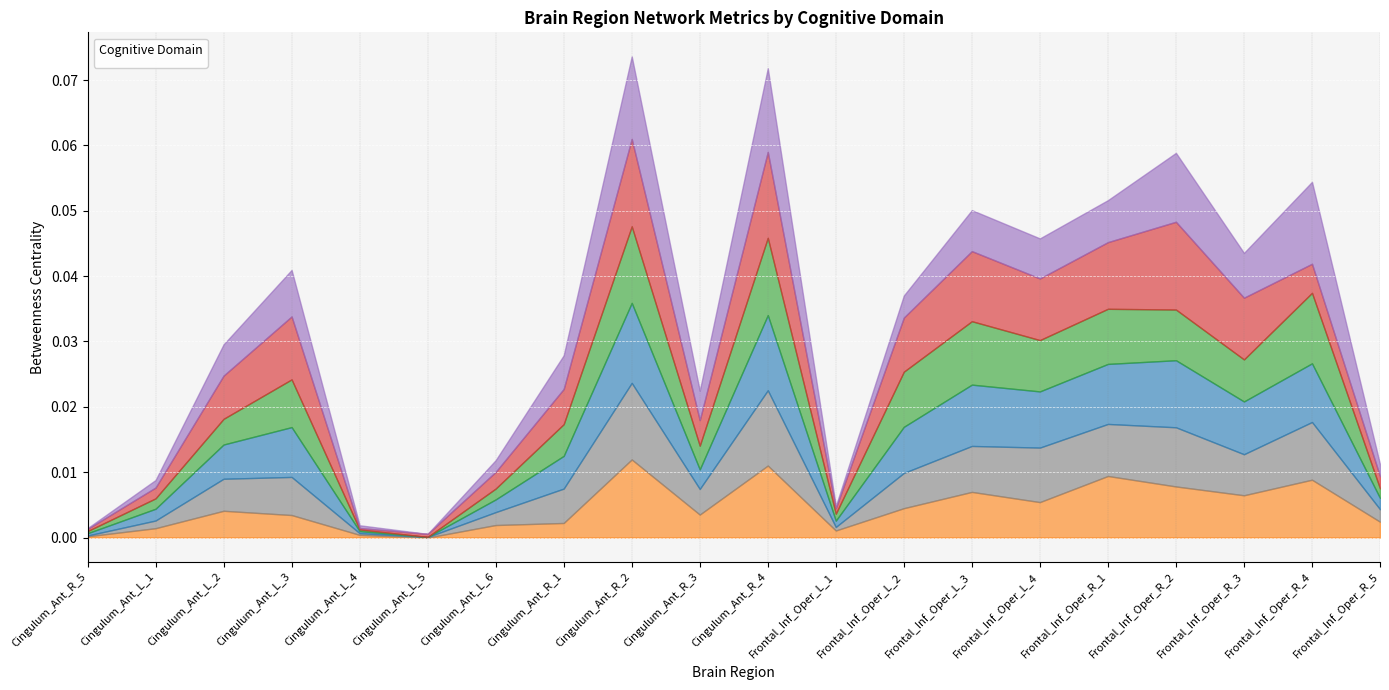

At which label does _Em reach its peak?

Cingulum_Ant_R_4